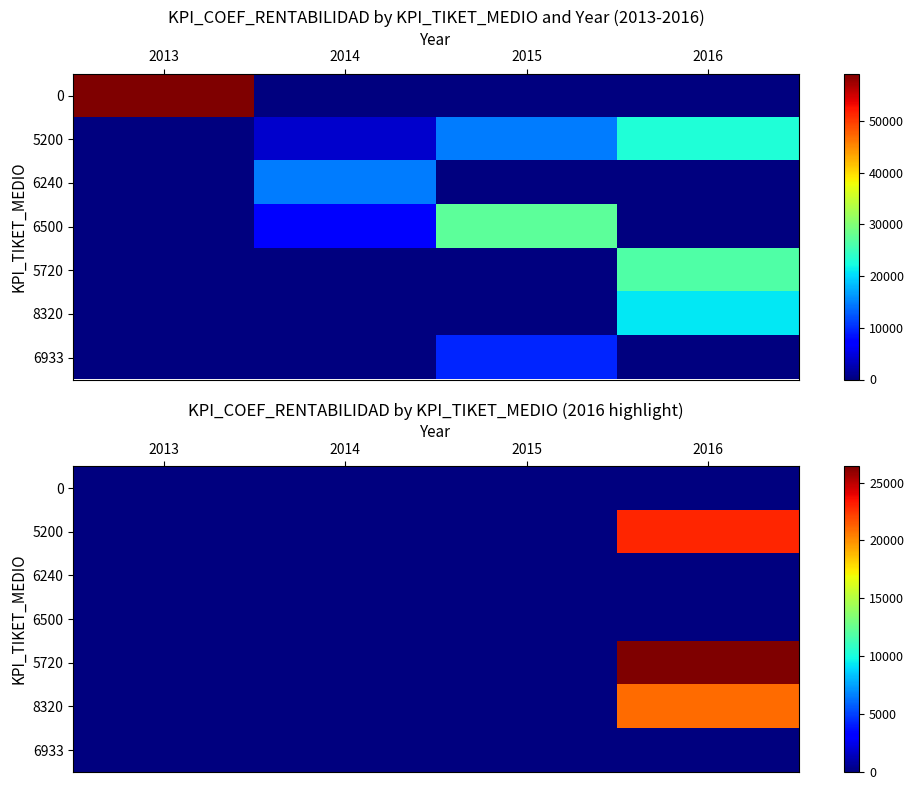

Is the value of 6500 at 2016 greater than the value of 5720 at 2014?

No